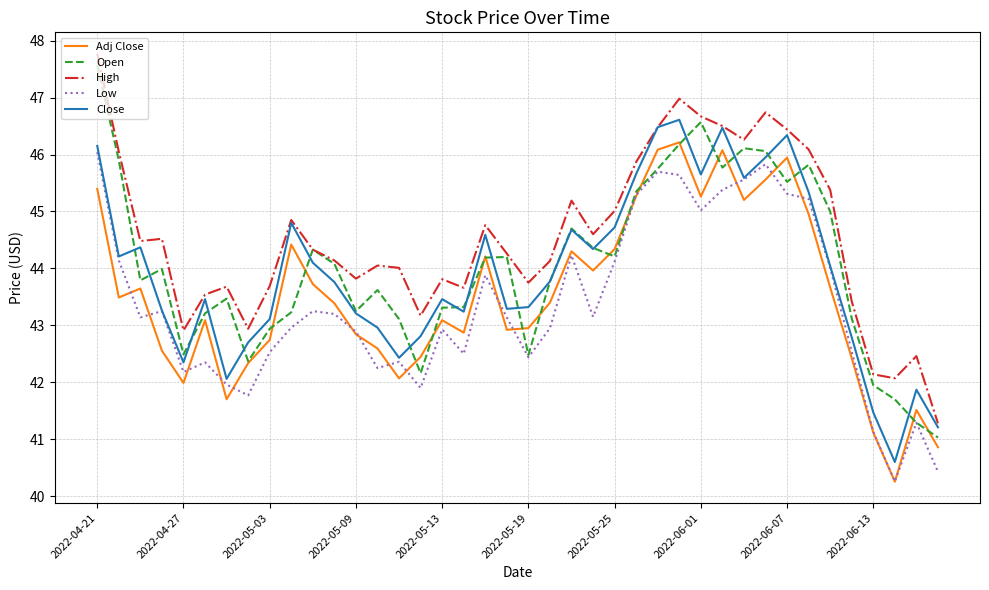

Which series has the largest total across all categories?

High